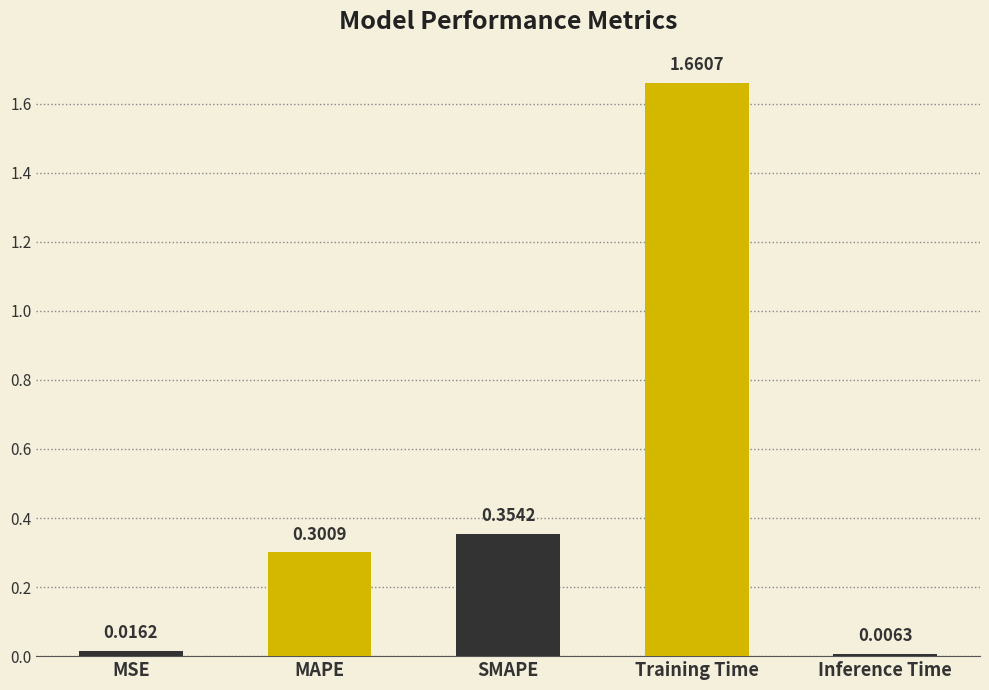

How many bars are there in total?

5